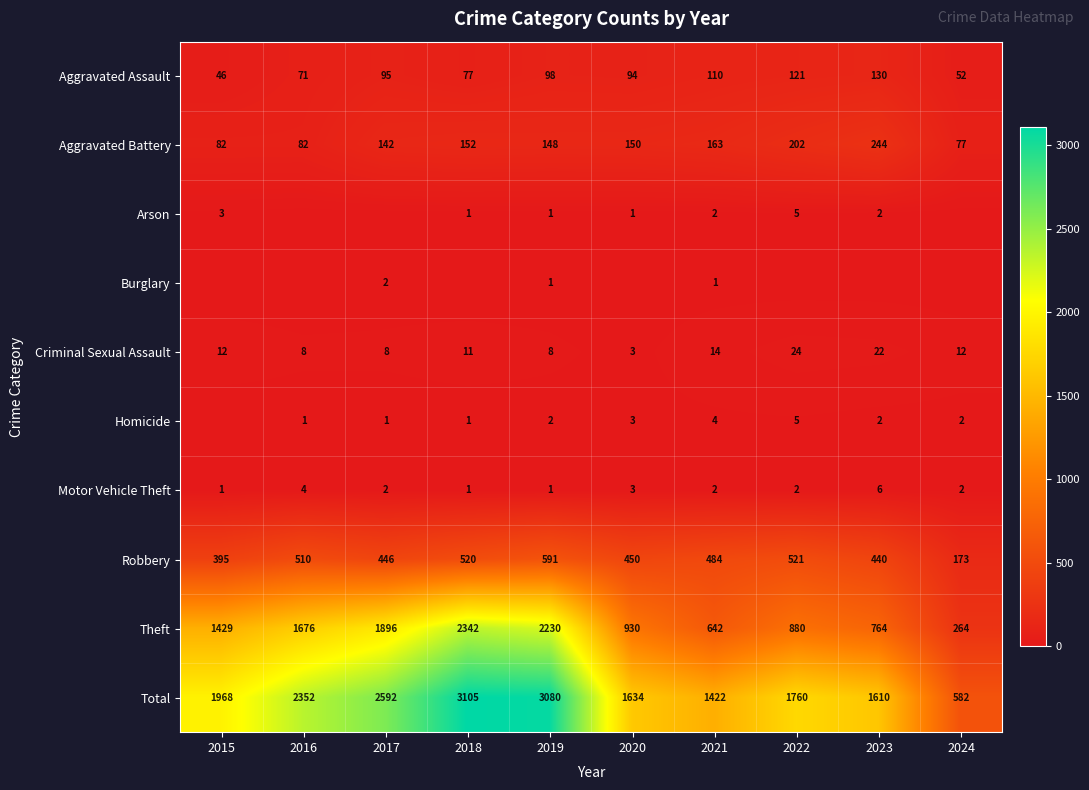

What is the difference between the maximum and second lowest values in the Theft series?

1700